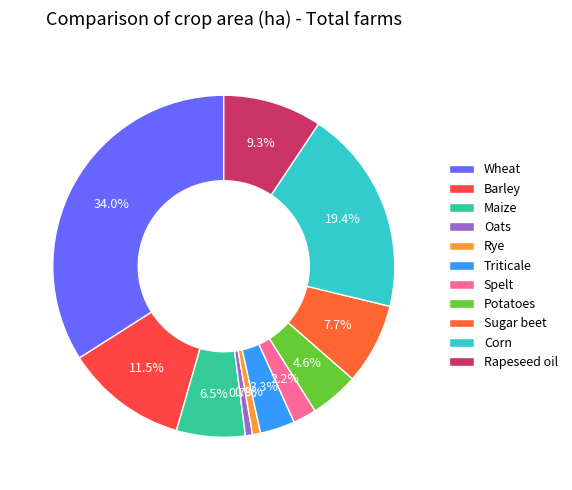

Does any single category account for the majority?

No